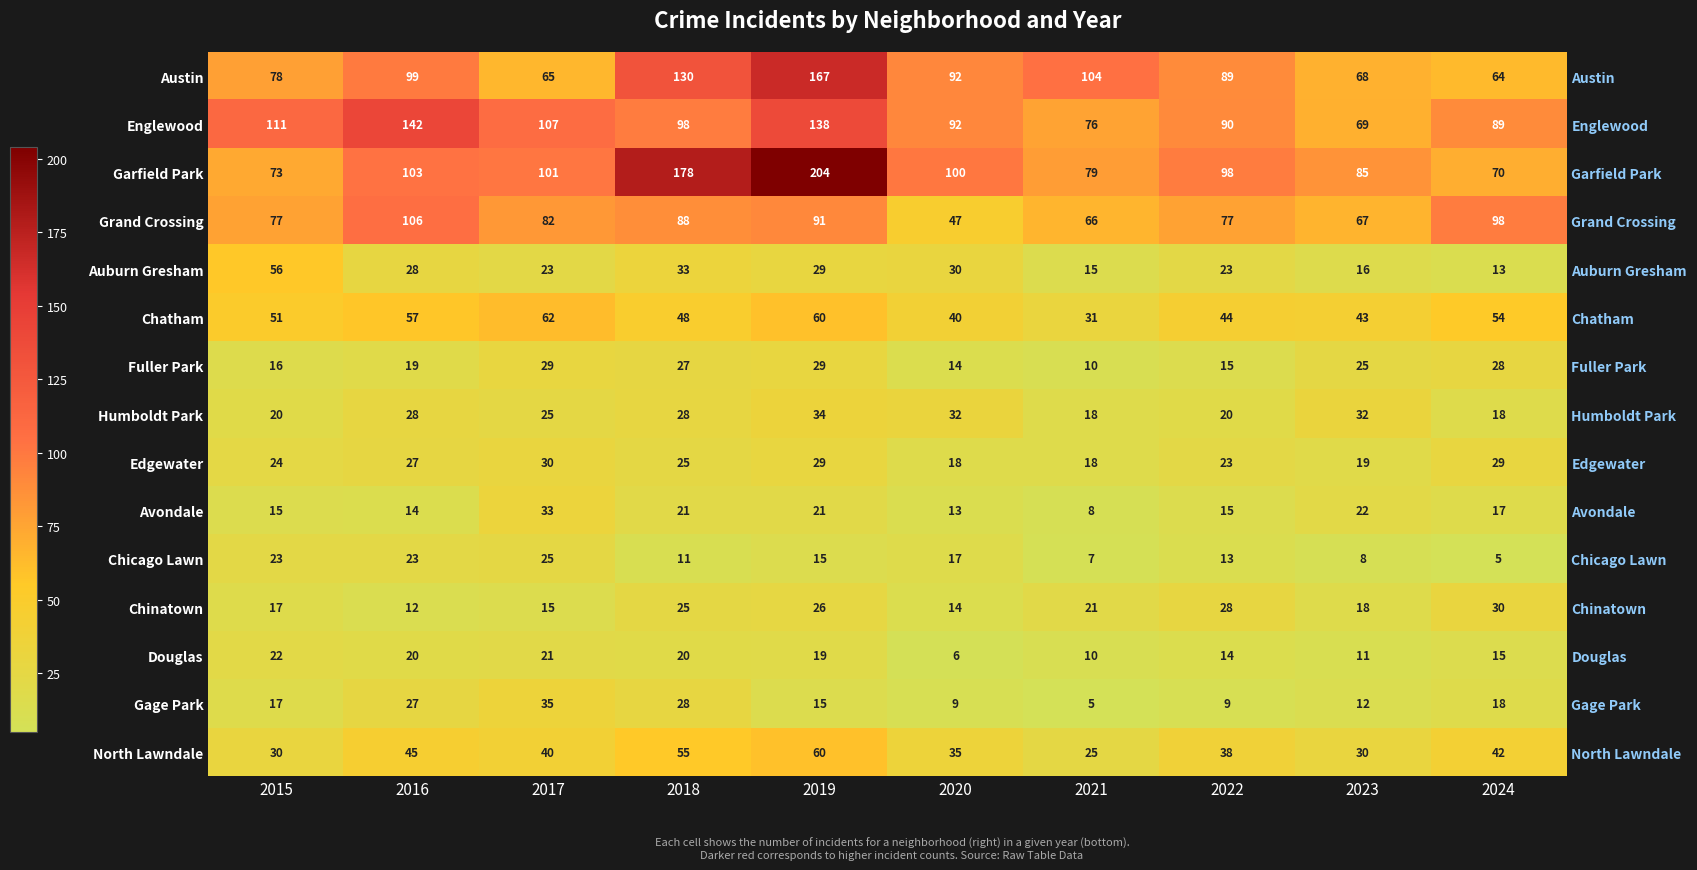

What is the total value across all series at 2021?

493